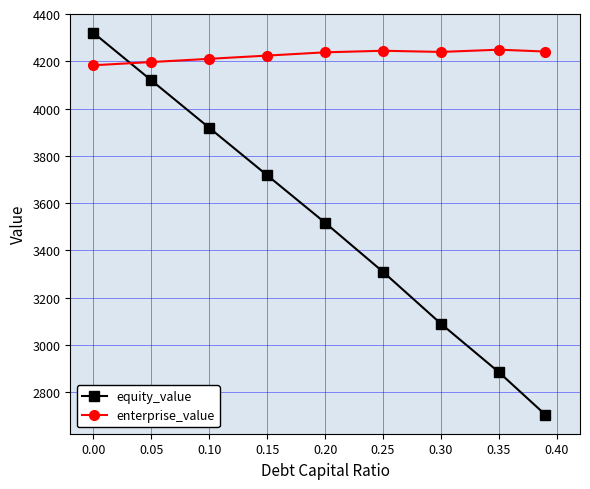

List the series in order of their overall mean, highest first.

enterprise_value, equity_value